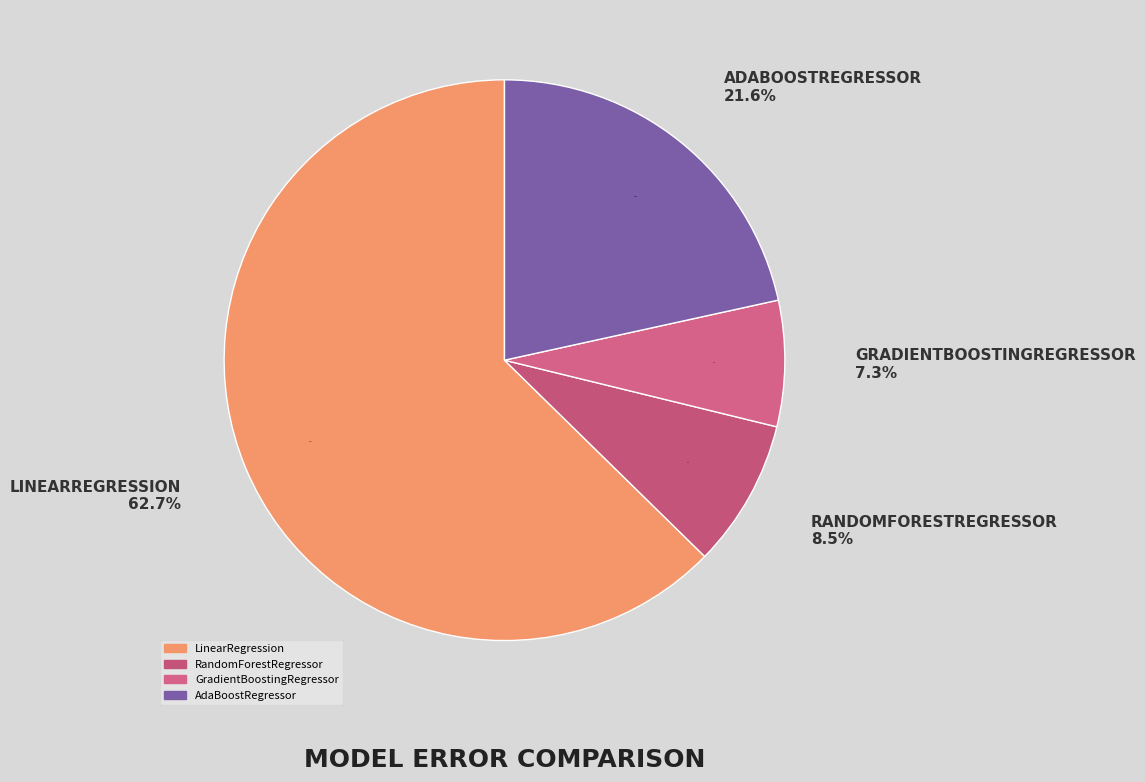

Do LinearRegression and AdaBoostRegressor together represent more than half of the pie?

Yes